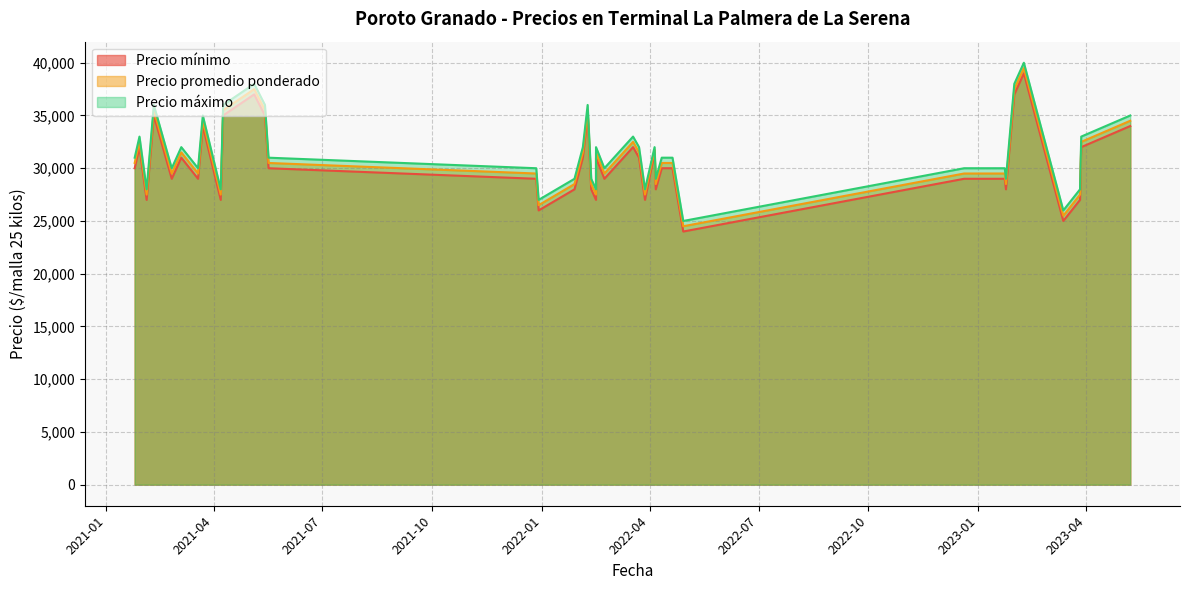

True or false: Precio mínimo and Precio promedio ponderado cross at least once.

False